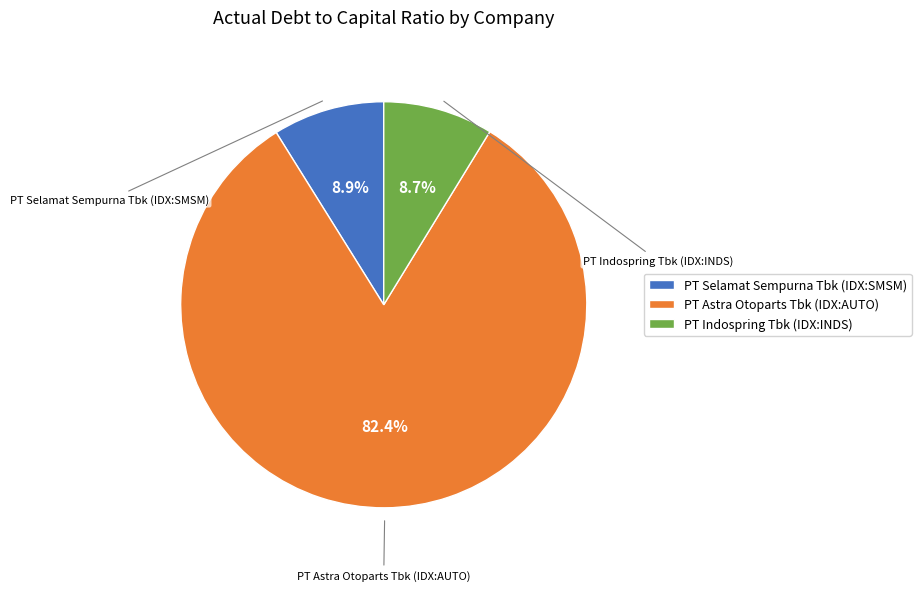

To the nearest percent, what is the average slice percentage?

33%